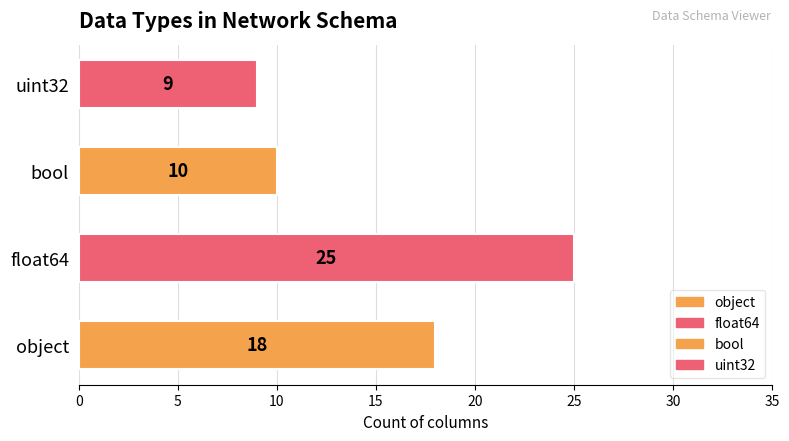

The value at bool is 6. True or false?

False